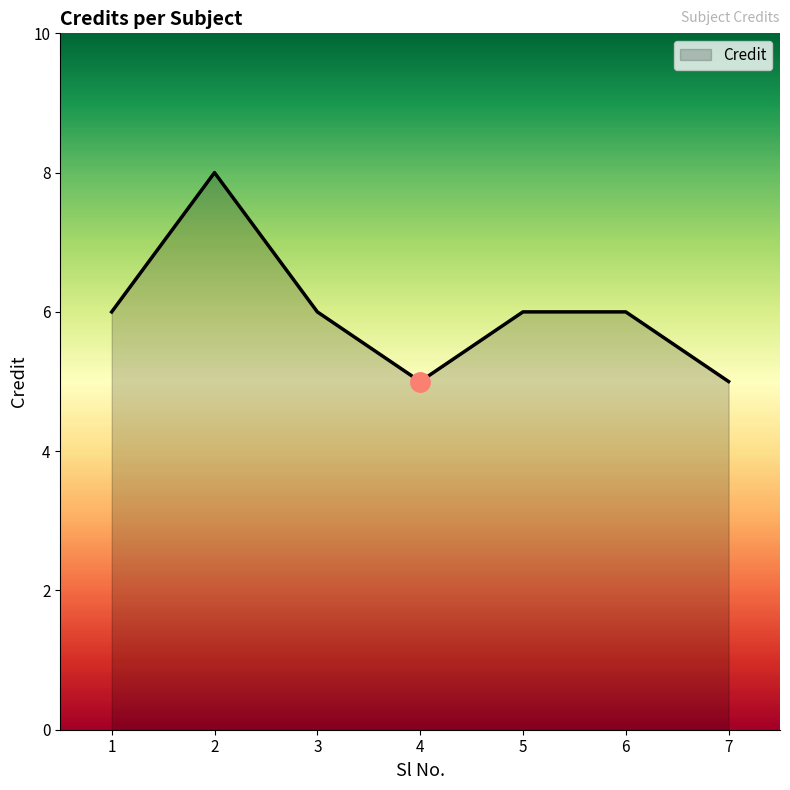

Which label corresponds to the largest value in the chart?

2